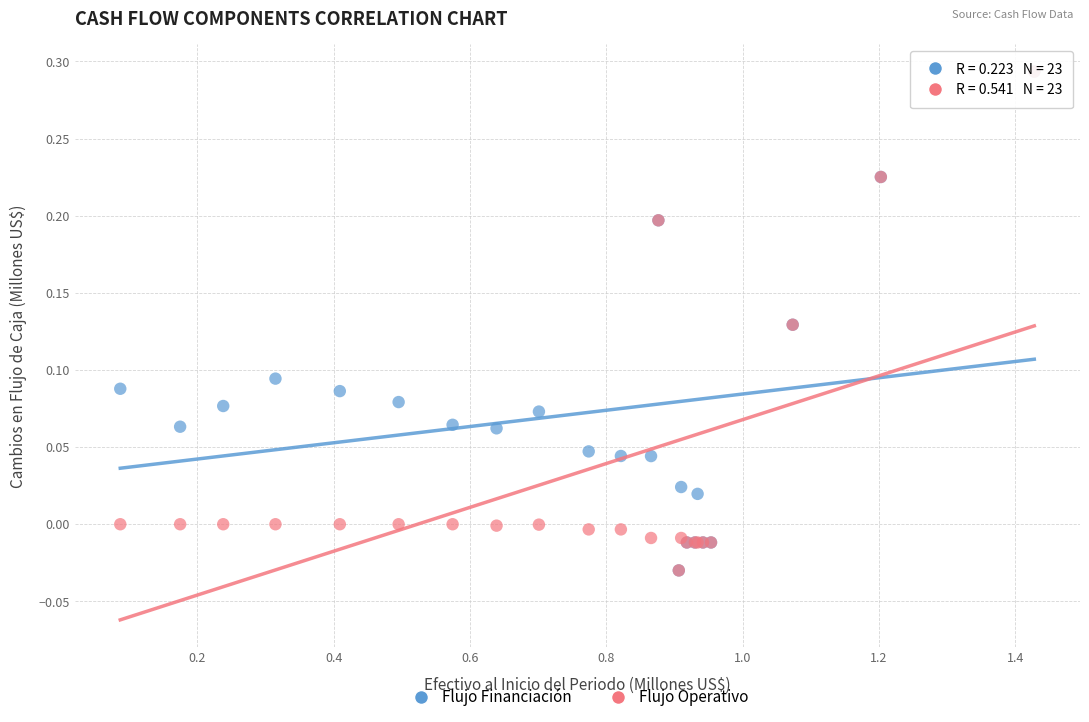

What are all the series names shown in the legend?

Flujo Financiación, Flujo Operativo